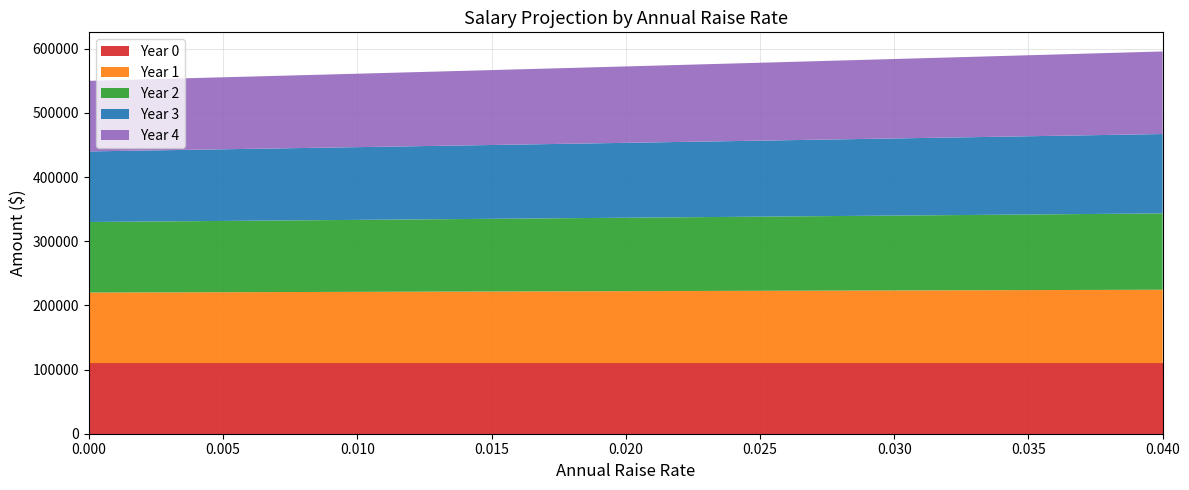

Reading left to right, transcribe all the data shown in this chart.

Year 0: 0.0=110000.0	0.005=110000.0	0.01=110000.0	0.015=110000.0	0.02=110000.0	0.025=110000.0	0.03=110000.0	0.035=110000.0	0.04=110000.0
Year 1: 0.0=110000.0	0.005=110550.0	0.01=111100.0	0.015=111650.0	0.02=112200.0	0.025=112750.0	0.03=113300.0	0.035=113850.0	0.04=114400.0
Year 2: 0.0=110000.0	0.005=111102.7	0.01=112211.0	0.015=113324.7	0.02=114444.0	0.025=115568.8	0.03=116699.0	0.035=117834.8	0.04=118976.0
Year 3: 0.0=110000.0	0.005=111658.3	0.01=113333.1	0.015=115024.6	0.02=116732.9	0.025=118458.0	0.03=120200.0	0.035=121959.0	0.04=123735.0
Year 4: 0.0=110000.0	0.005=112216.6	0.01=114466.4	0.015=116750.0	0.02=119067.5	0.025=121419.4	0.03=123806.0	0.035=126227.5	0.04=128684.4